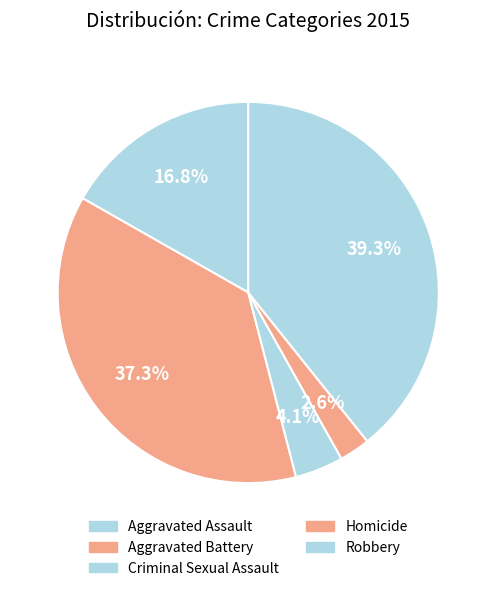

Which has a higher value, Aggravated Assault or Robbery?

Robbery